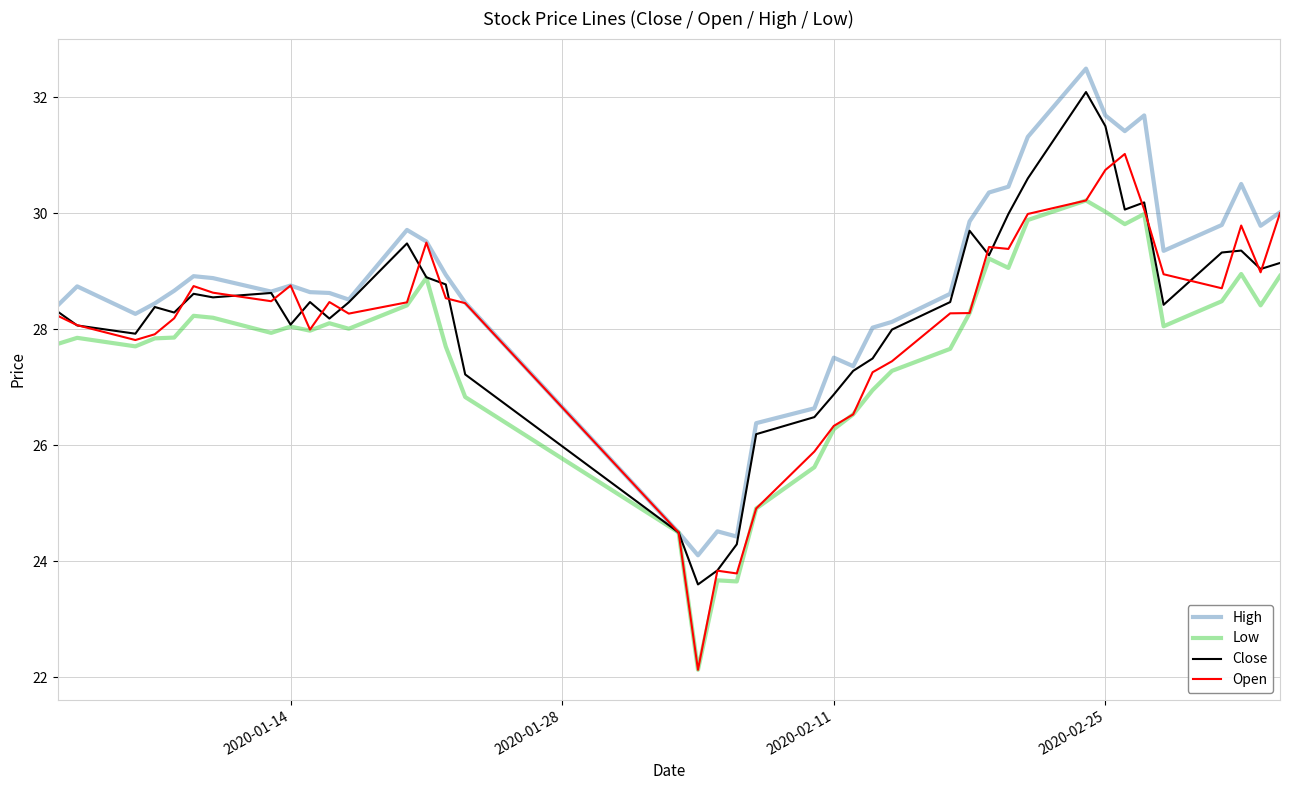

What is the smallest value displayed?

22.1